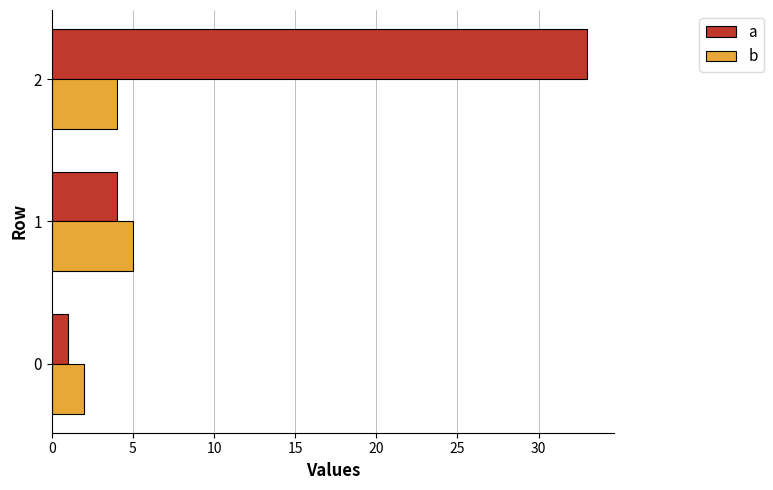

Count the b values in the range 2 to 5.

3